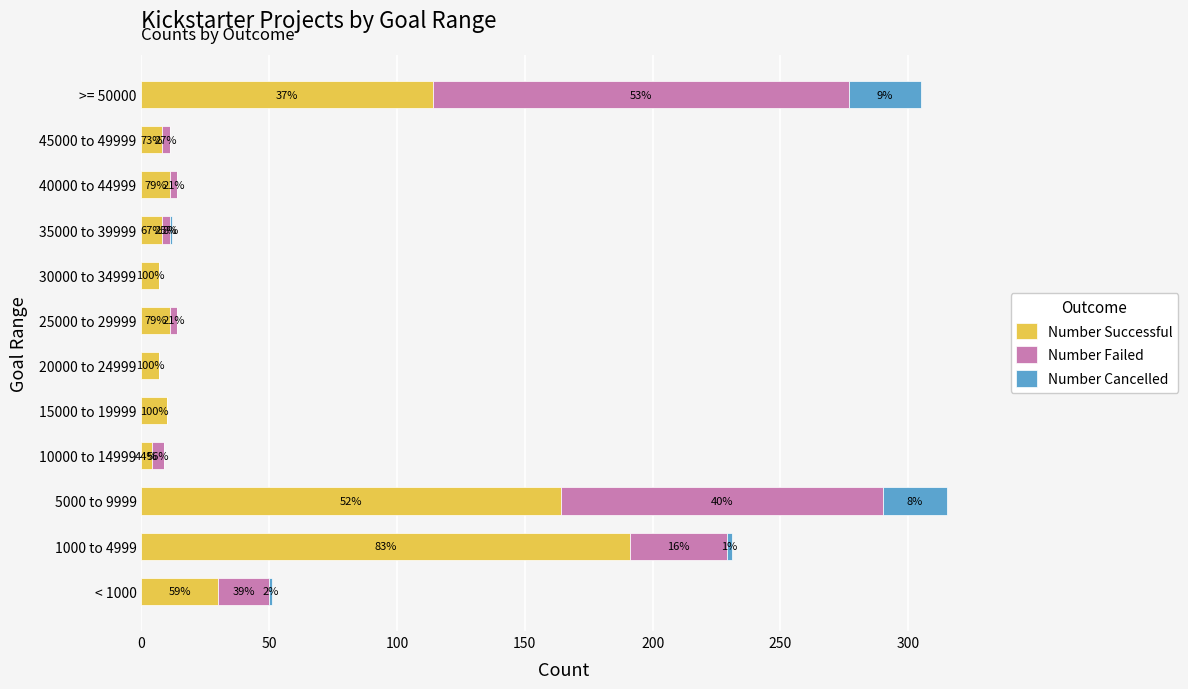

What are all the series names shown in the legend?

Number Successful, Number Failed, Number Cancelled